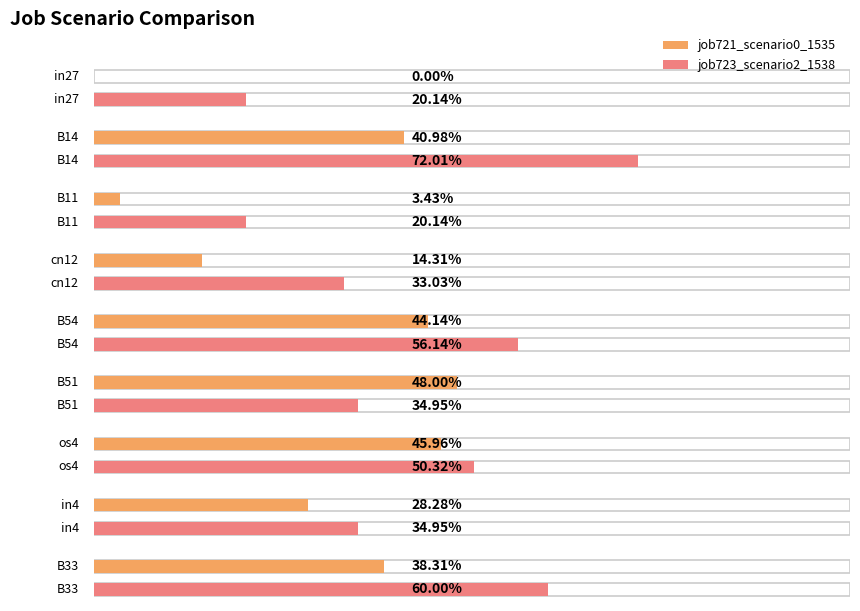

Rank the series at B33 from lowest to highest value.

job721_scenario0_1535, job723_scenario2_1538